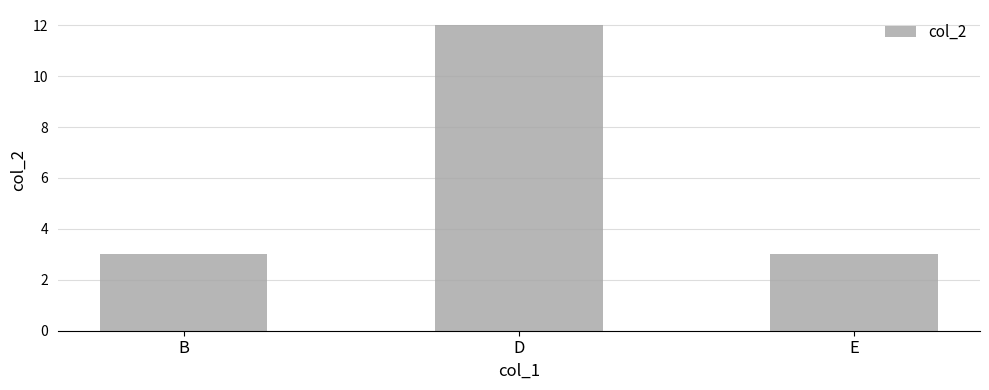

What is the ratio of the value at D to the value at E?

4.0